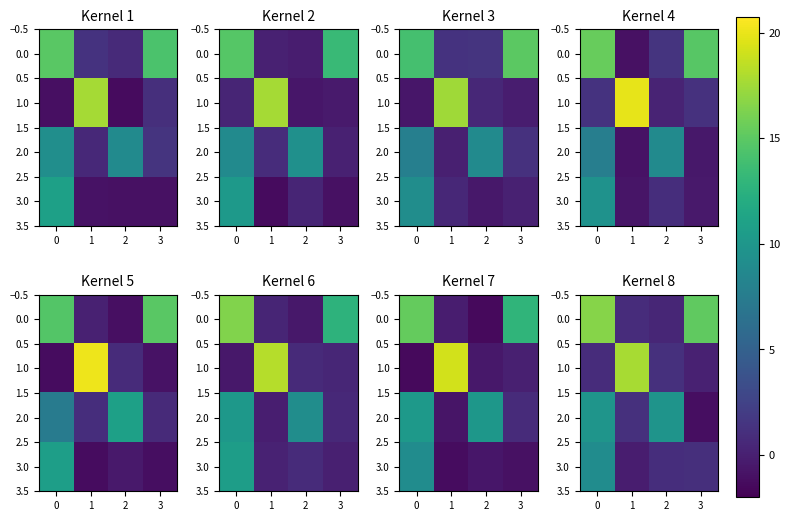

What is the average value of the 1.0 series?

5.0